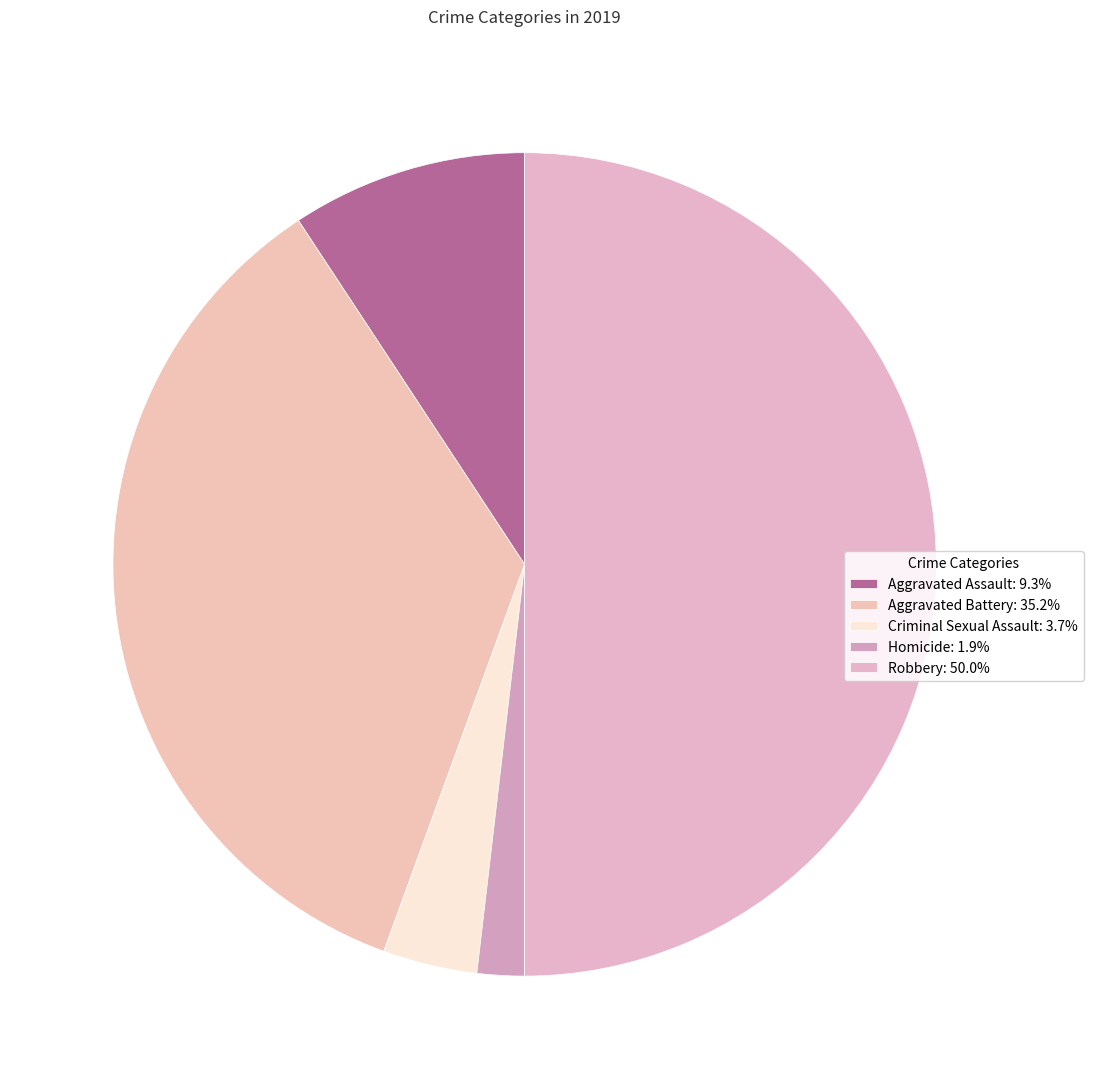

To the nearest percent, what is the difference between the Aggravated Assault and Homicide slice percentages?

7%